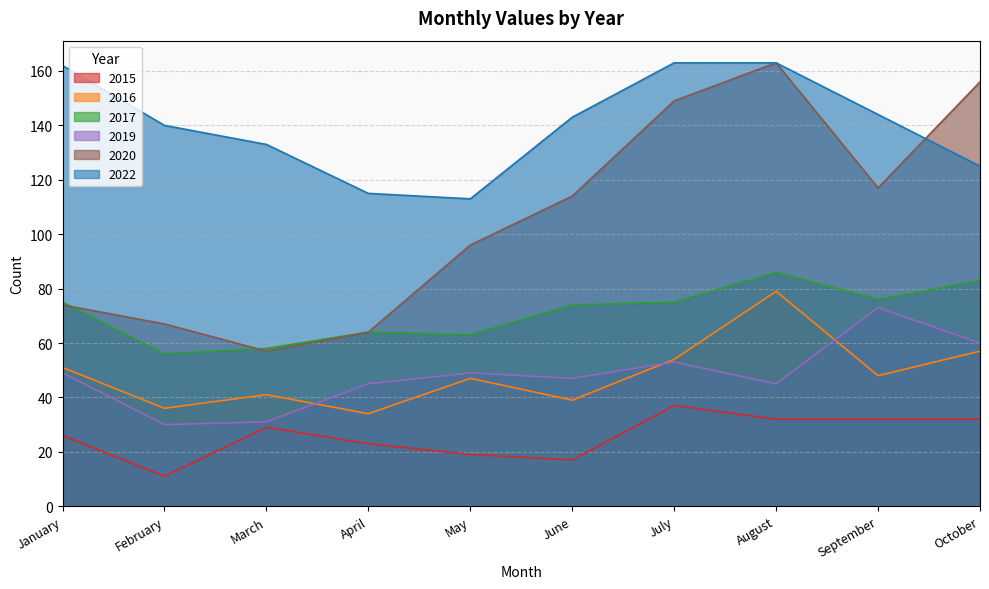

True or false: 2020 and 2016 intersect in this chart.

False